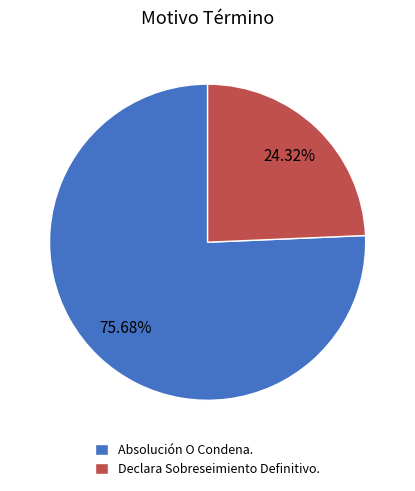

How much of the chart is everything except Absolución O Condena.?

24.3%